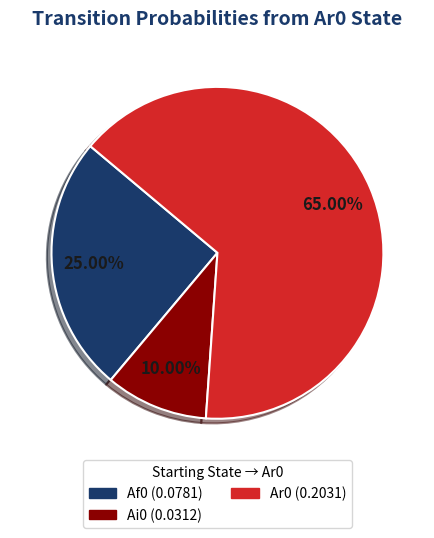

Is there any slice that represents more than half of the pie?

Yes